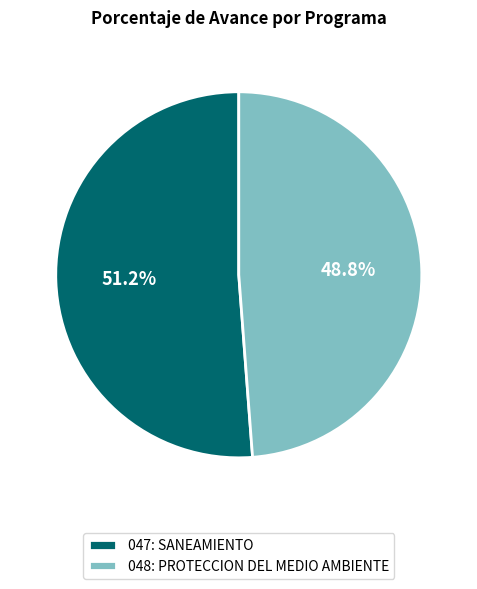

Approximately how many times larger is the value at 048: PROTECCION DEL MEDIO AMBIENTE compared to 047: SANEAMIENTO?

1.0